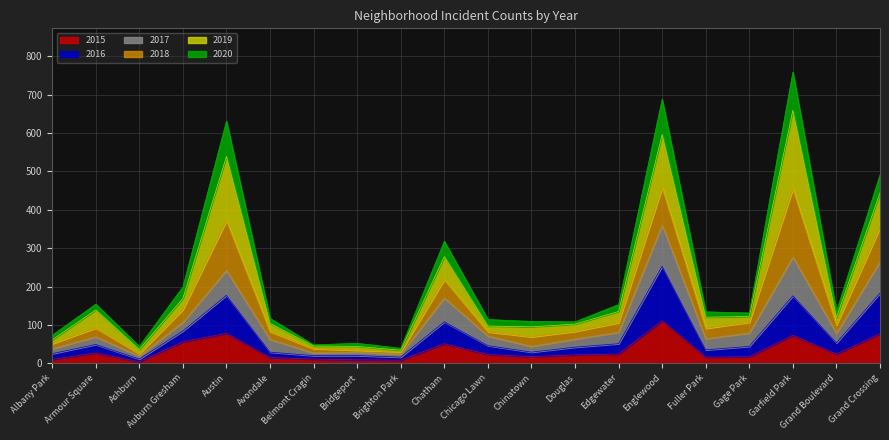

Rank the categories by 2015 value from highest to lowest.

Englewood, Austin, Grand Crossing, Garfield Park, Auburn Gresham, Chatham, Armour Square, Edgewater, Grand Boulevard, Chicago Lawn, Douglas, Chinatown, Gage Park, Fuller Park, Avondale, Belmont Cragin, Albany Park, Bridgeport, Brighton Park, Ashburn